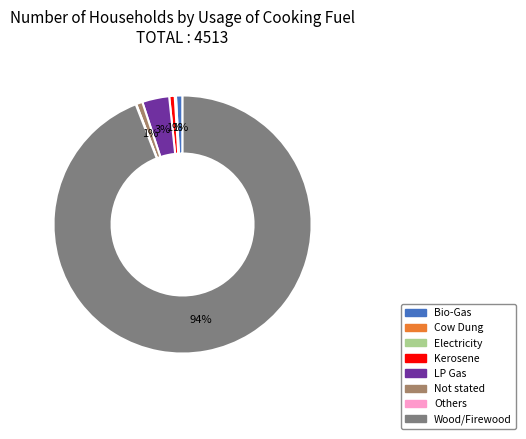

To the nearest percent, what is the difference between the LP Gas and Wood/Firewood slice percentages?

91%